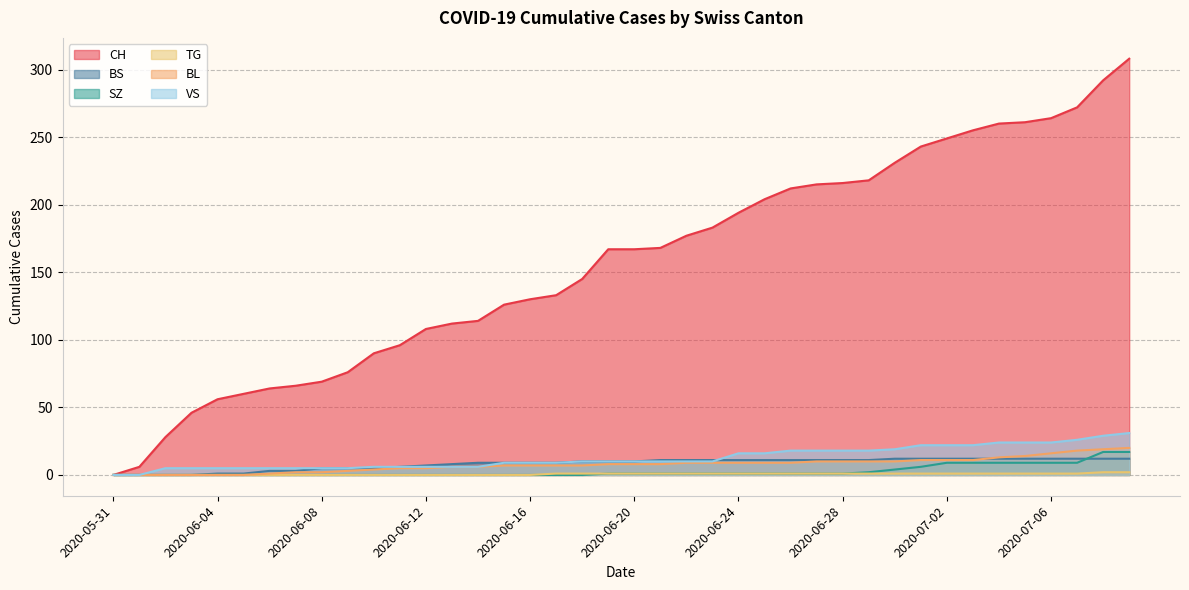

Reading right to left, what are all the values shown in this chart?

CH: 308	292	272	264	261	260	255	249	243	231	218	216	215	212	204	194	183	177	168	167	167	145	133	130	126	114	112	108	96	90	76	69	66	64	60	56	46	28	6	0
BS: 12	12	12	12	12	12	12	12	12	12	11	11	11	11	11	11	11	11	11	10	10	10	9	9	9	9	8	7	6	5	5	5	3	3	1	1	0	0	0	0
SZ: 17	17	9	9	9	9	9	9	6	4	2	1	1	1	1	1	1	1	1	1	1	0	0	0	0	0	0	0	0	0	0	0	0	0	0	0	0	0	0	0
TG: 2	2	1	1	1	1	1	1	1	1	1	1	1	1	1	1	1	1	1	1	1	1	1	0	0	0	0	0	0	0	0	0	0	0	0	0	0	0	0	0
BL: 20	19	18	16	14	13	11	11	11	10	10	10	10	9	9	9	9	9	8	8	8	7	7	7	7	6	6	5	5	4	3	2	2	1	0	0	0	0	0	0
VS: 31	29	26	24	24	24	22	22	22	19	18	18	18	18	16	16	10	10	10	10	10	10	9	9	9	6	6	6	6	6	5	5	5	5	5	5	5	5	0	0